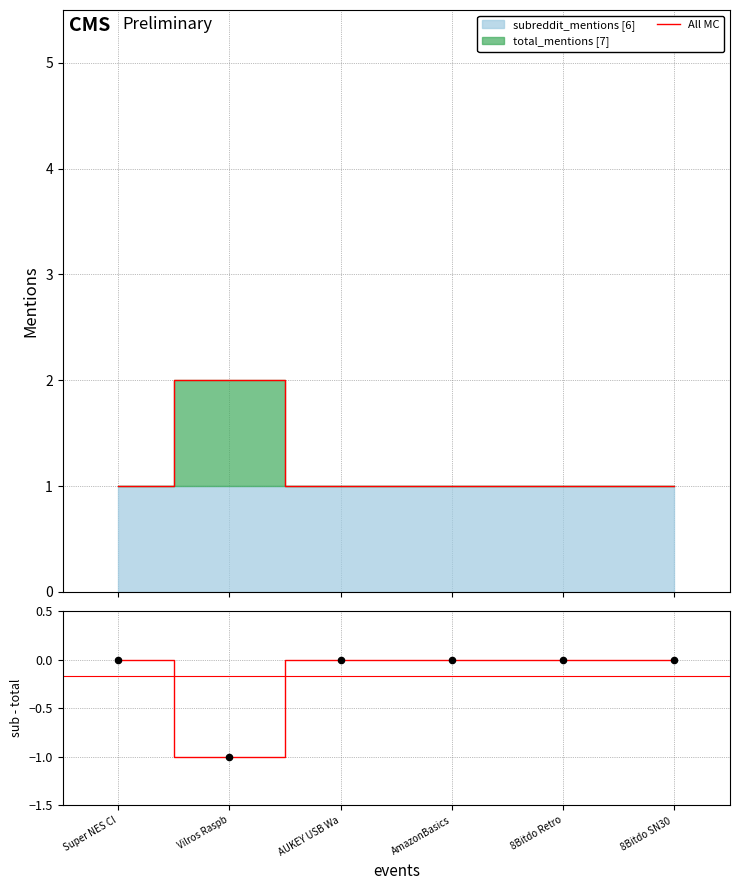

At how many categories does at least one series exceed 0?

6